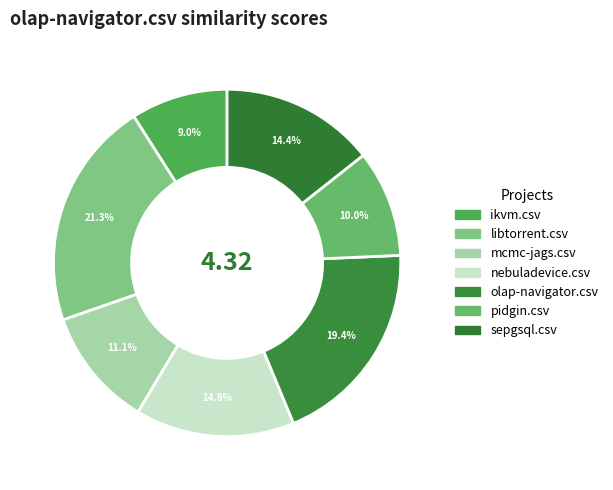

How many segments does this pie chart have?

7